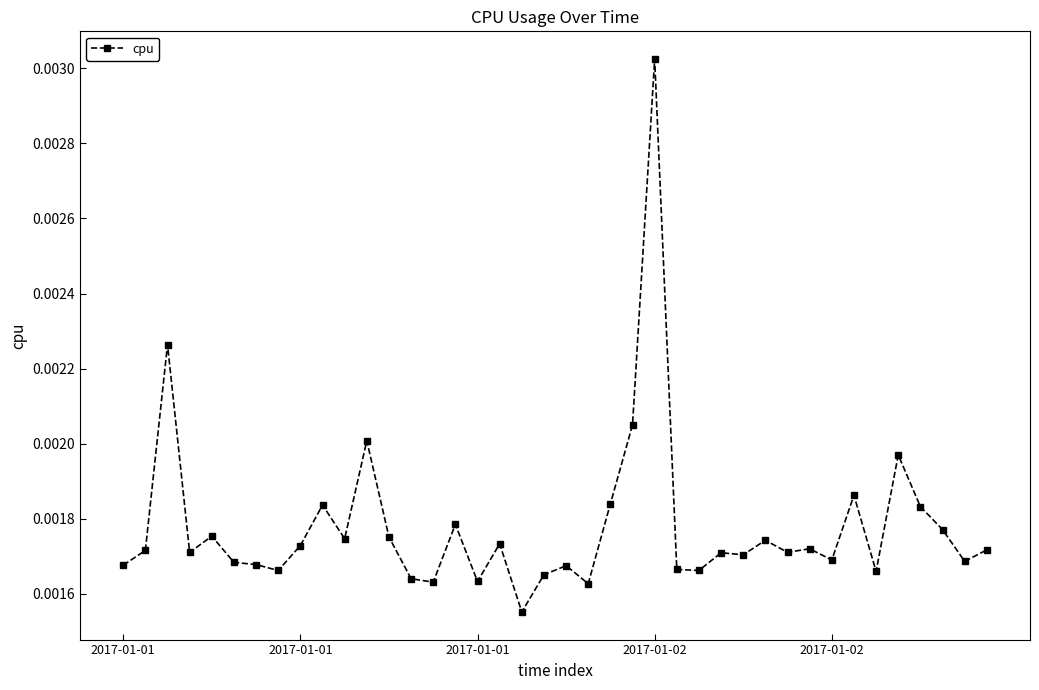

How many values are between 0 and 1?

40